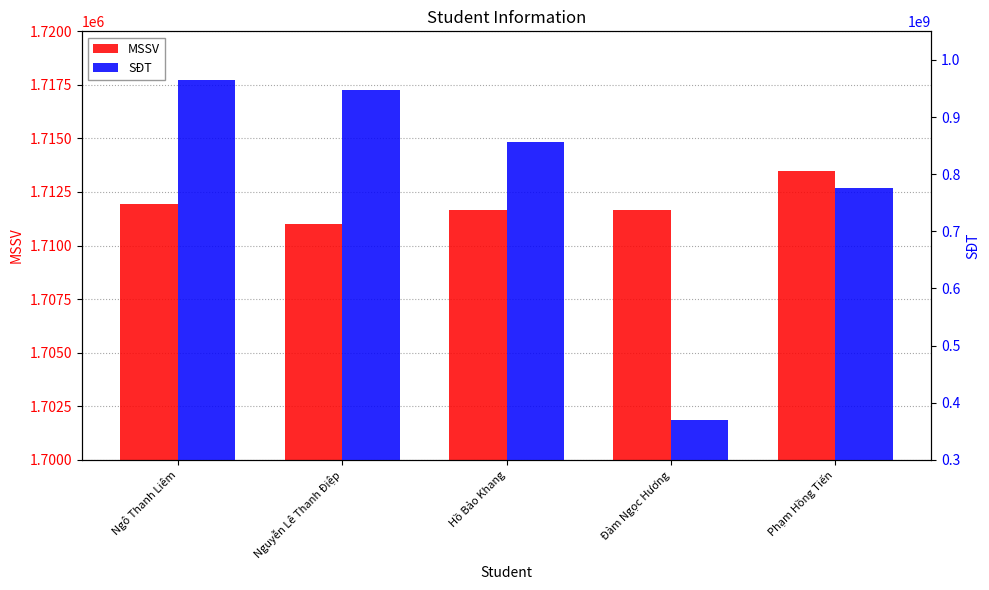

What is the value of the MSSV bar at the 3rd from the left?

1711680